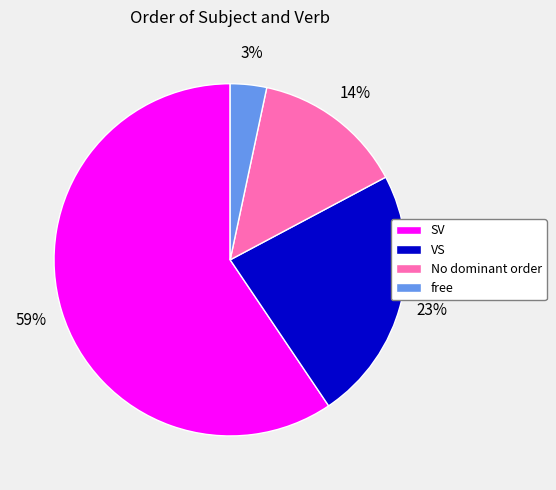

Do VS and free together represent more than half of the pie?

No